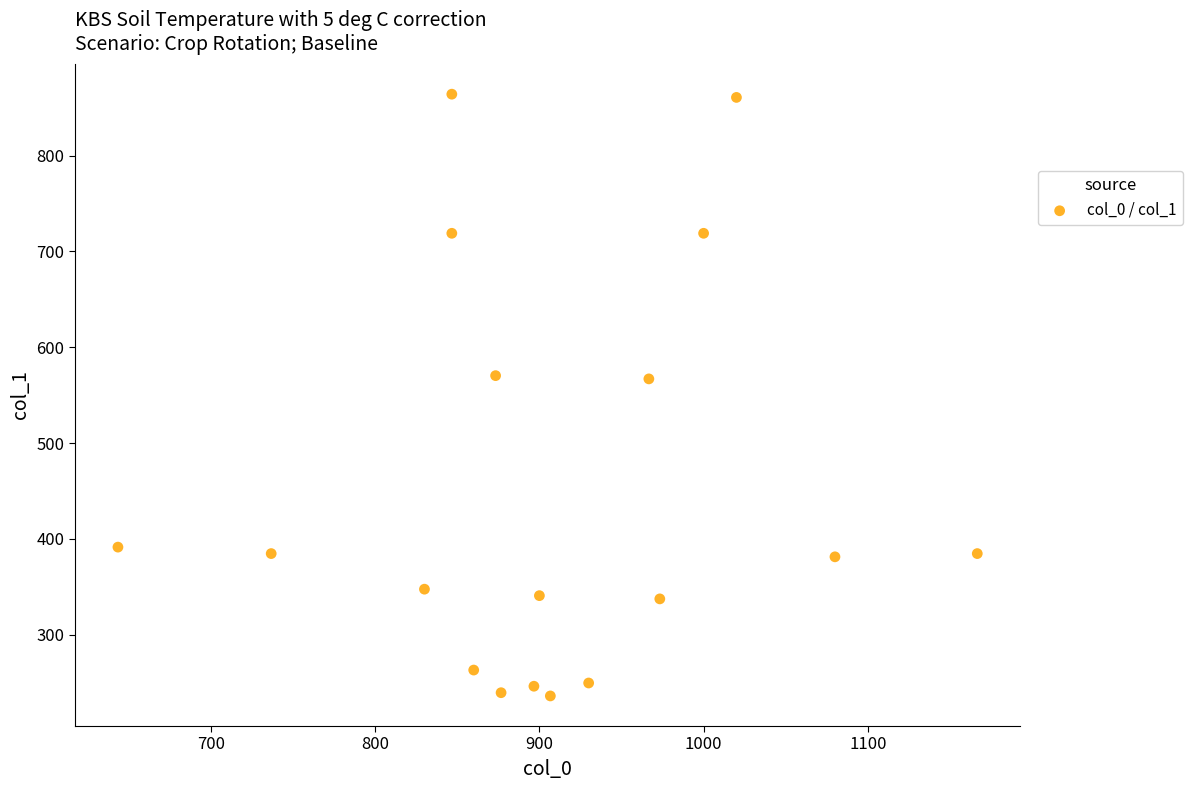

What is the range of X values (max minus min)?

523.3